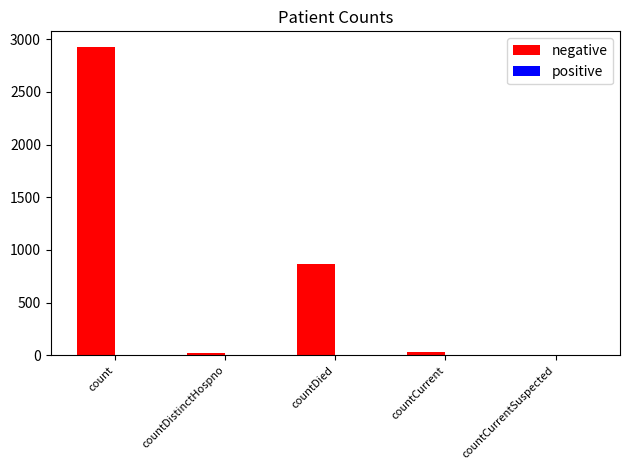

Where is the data nearest to the value 1464?

countDied